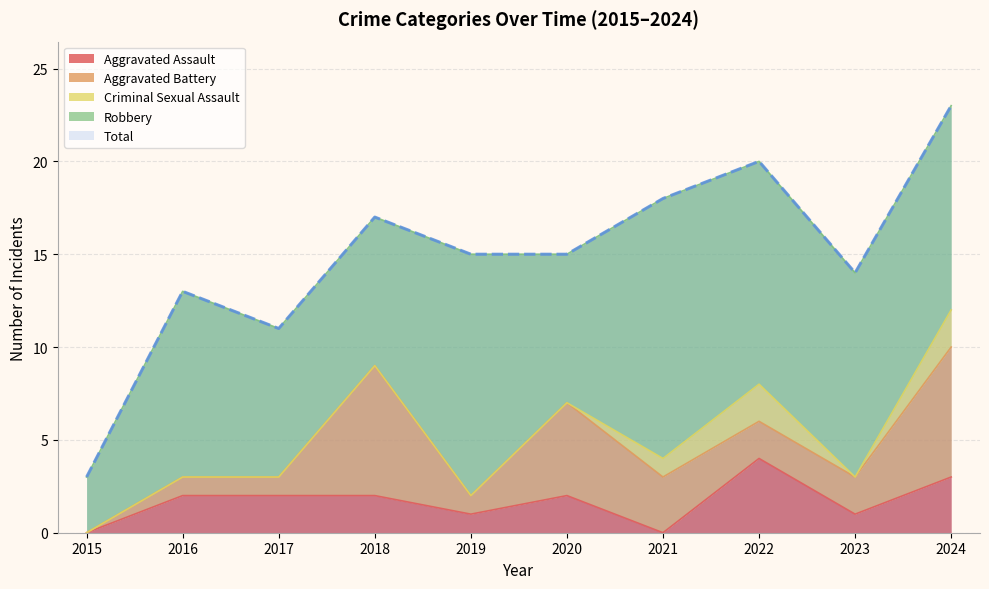

How many distinct data groups are displayed?

5